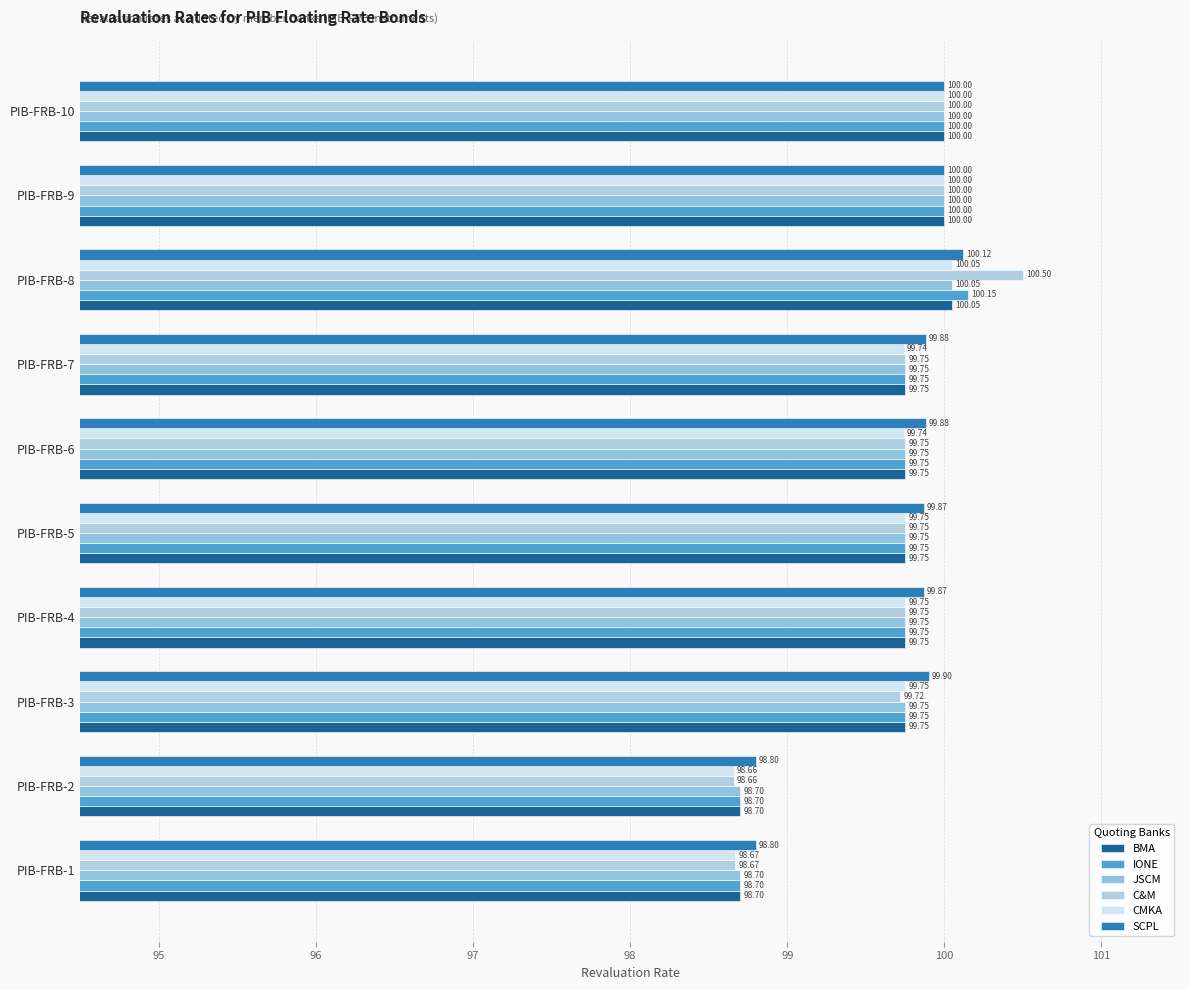

What is the average value of the JSCM series?

99.6